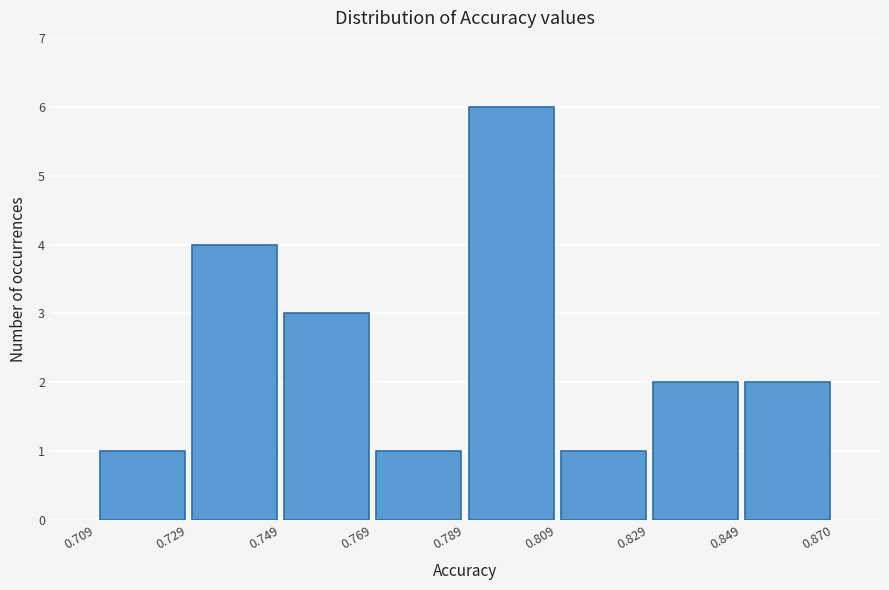

Reading left to right, transcribe this chart: for each bar, give the range it covers on the x-axis and its height. The values are not printed on the chart, so give them approximately, as read against the axis.

0.709 to 0.729: 1
0.729 to 0.749: 4
0.749 to 0.769: 3
0.769 to 0.789: 1
0.789 to 0.809: 6
0.809 to 0.829: 1
0.829 to 0.849: 2
0.849 to 0.870: 2